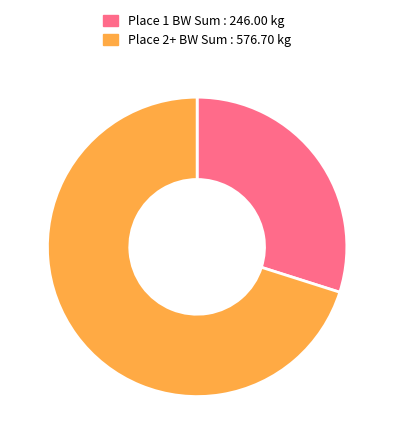

Which category has the smallest portion of the pie?

Place 1 BW Sum : 246.00 kg